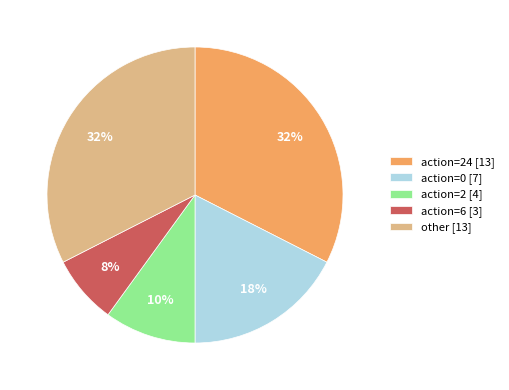

Is it true that action=6 [3] is 1% of the pie?

False